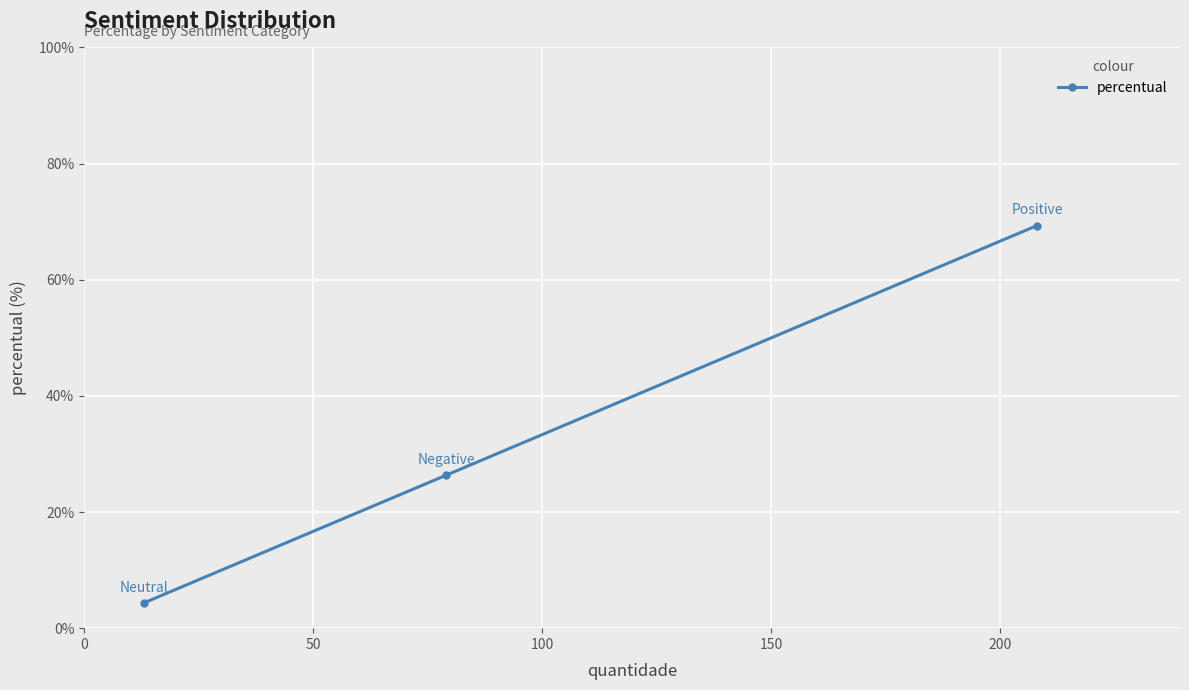

What is the minimum value shown in the chart?

4.3